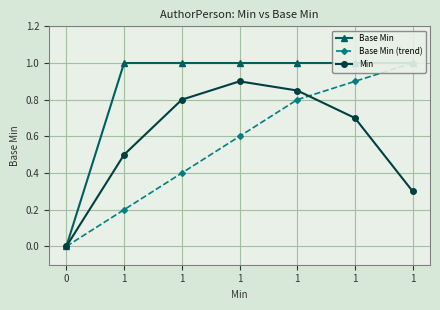

Is it true that Min equals -0.4 at 0?

False